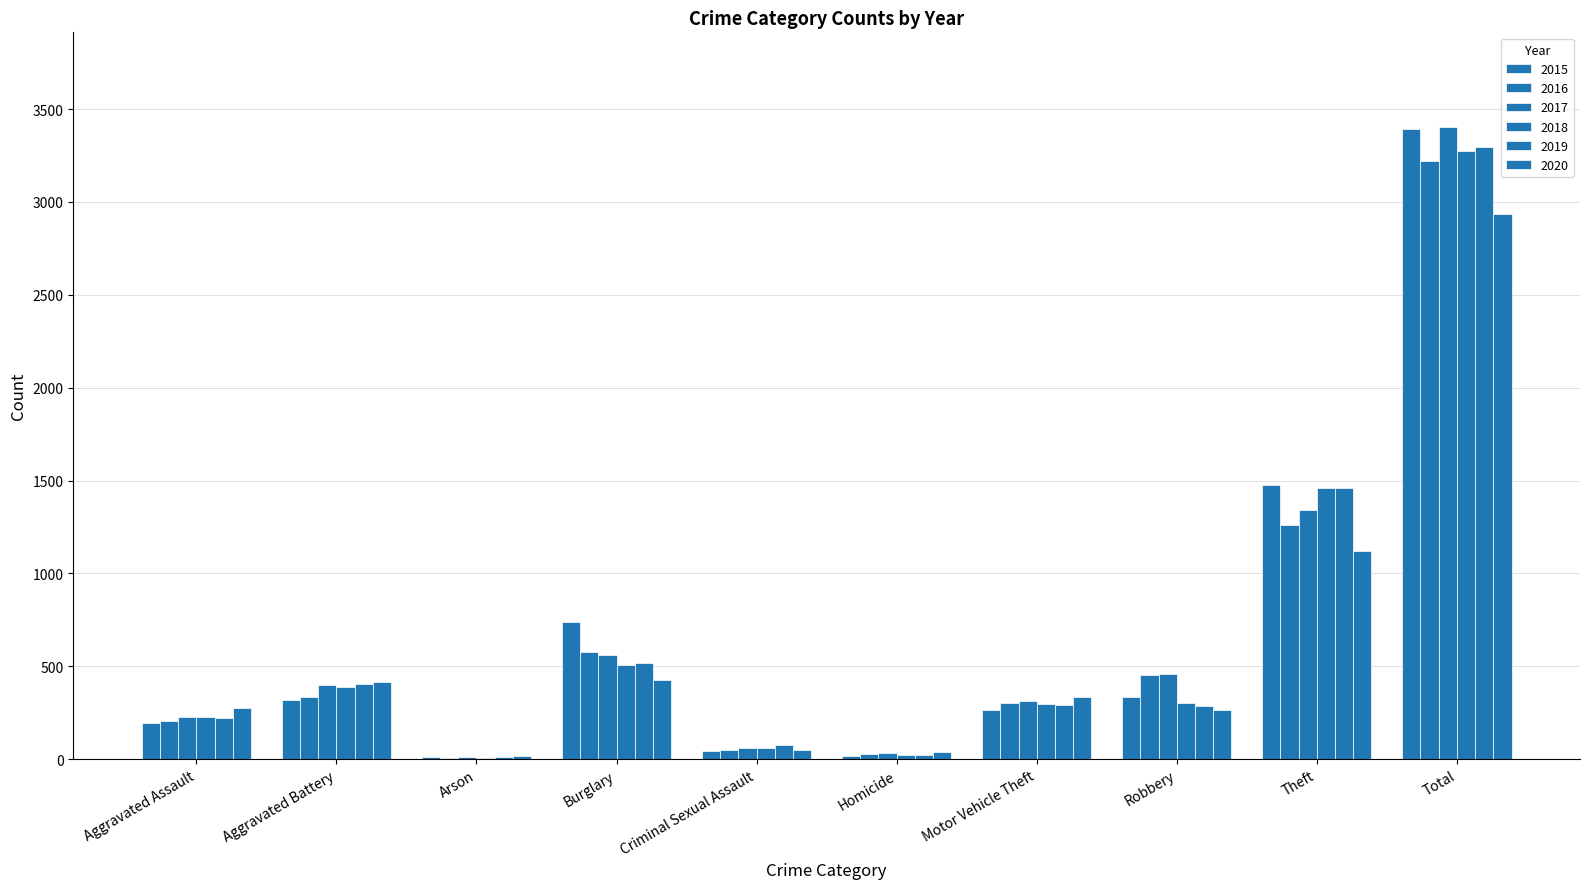

List the series in order of their peak value, lowest first.

2020, 2016, 2018, 2019, 2015, 2017